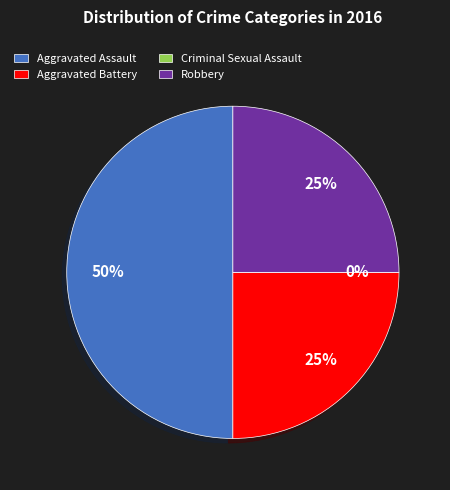

Is there any slice that represents more than half of the pie?

No